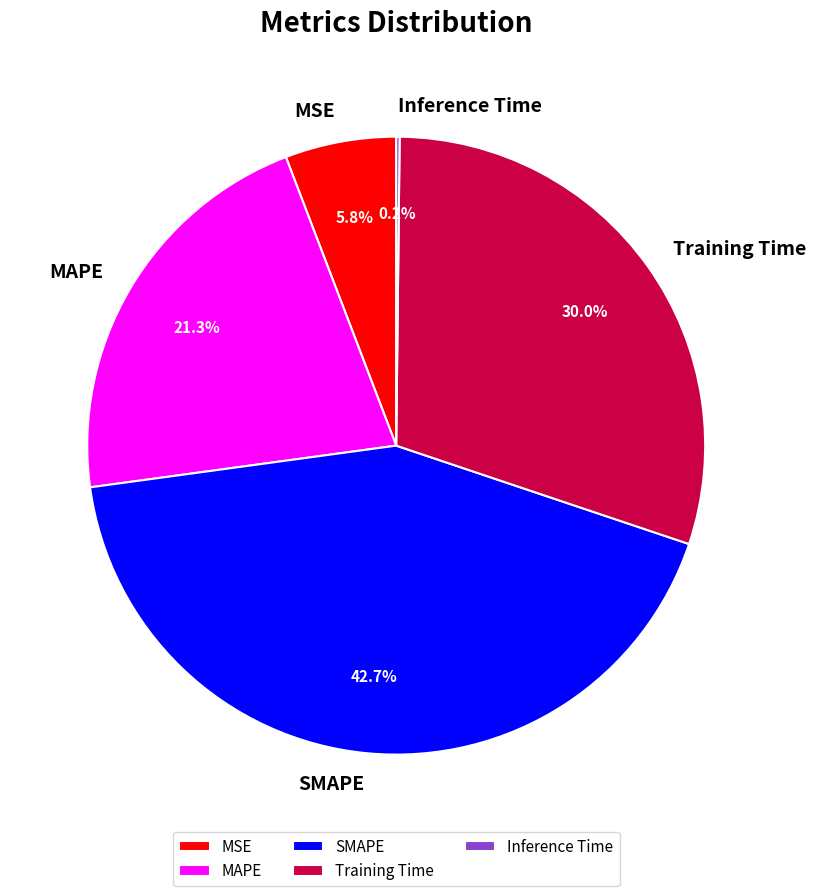

To the nearest percent, what portion does SMAPE represent?

43%